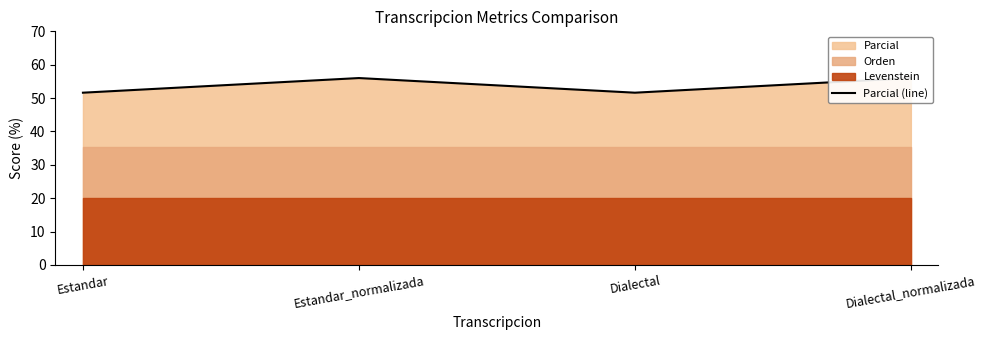

List the labels in order of value, largest first.

Estandar_normalizada, Dialectal_normalizada, Estandar, Dialectal